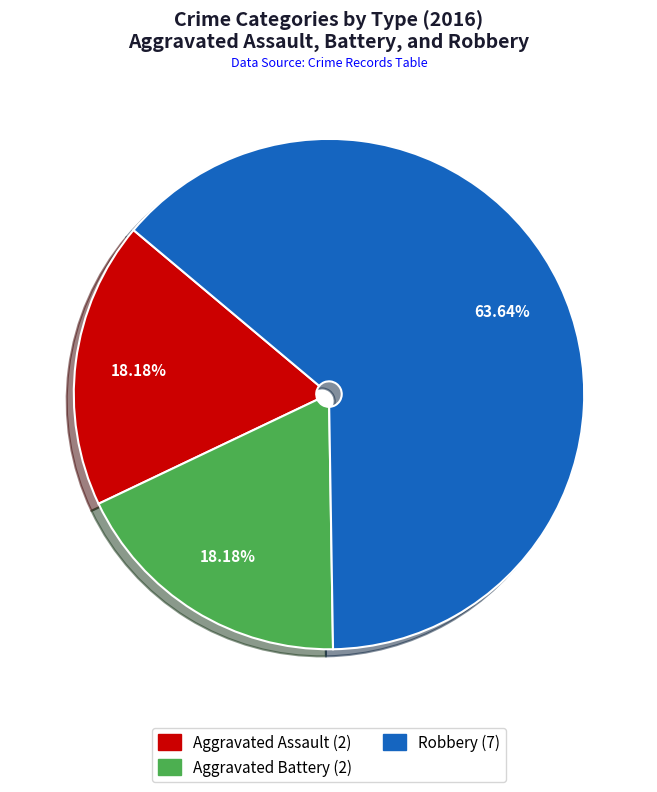

What is the largest slice in the pie chart?

Robbery